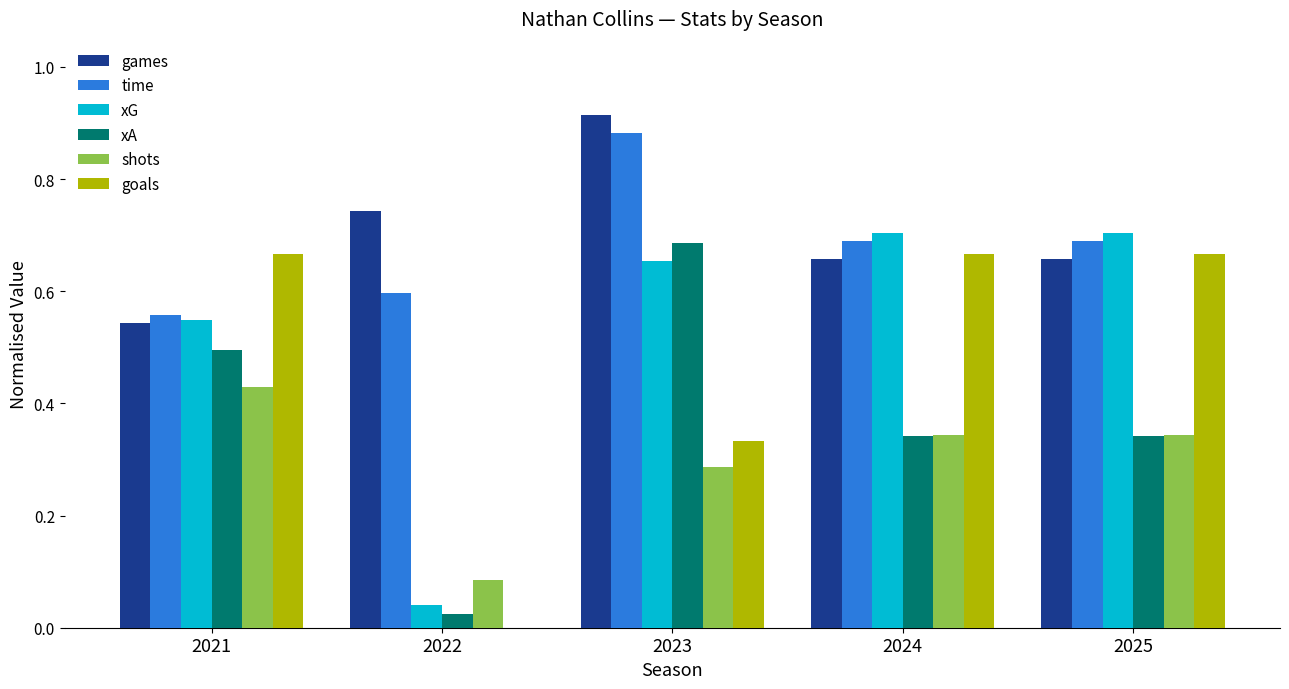

Which category has the highest value across all series?

2023